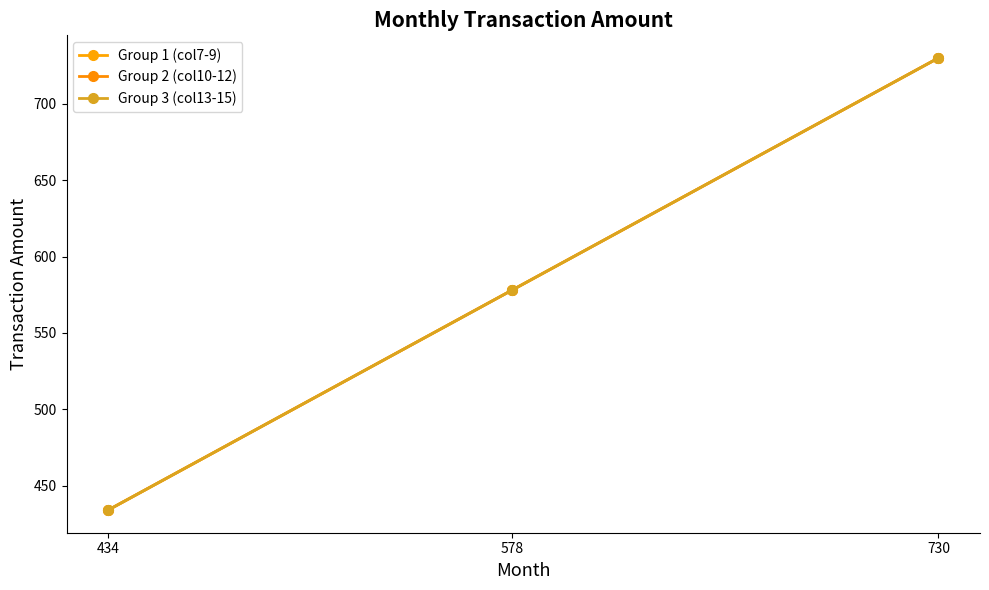

Does the chart have visible grid lines?

No